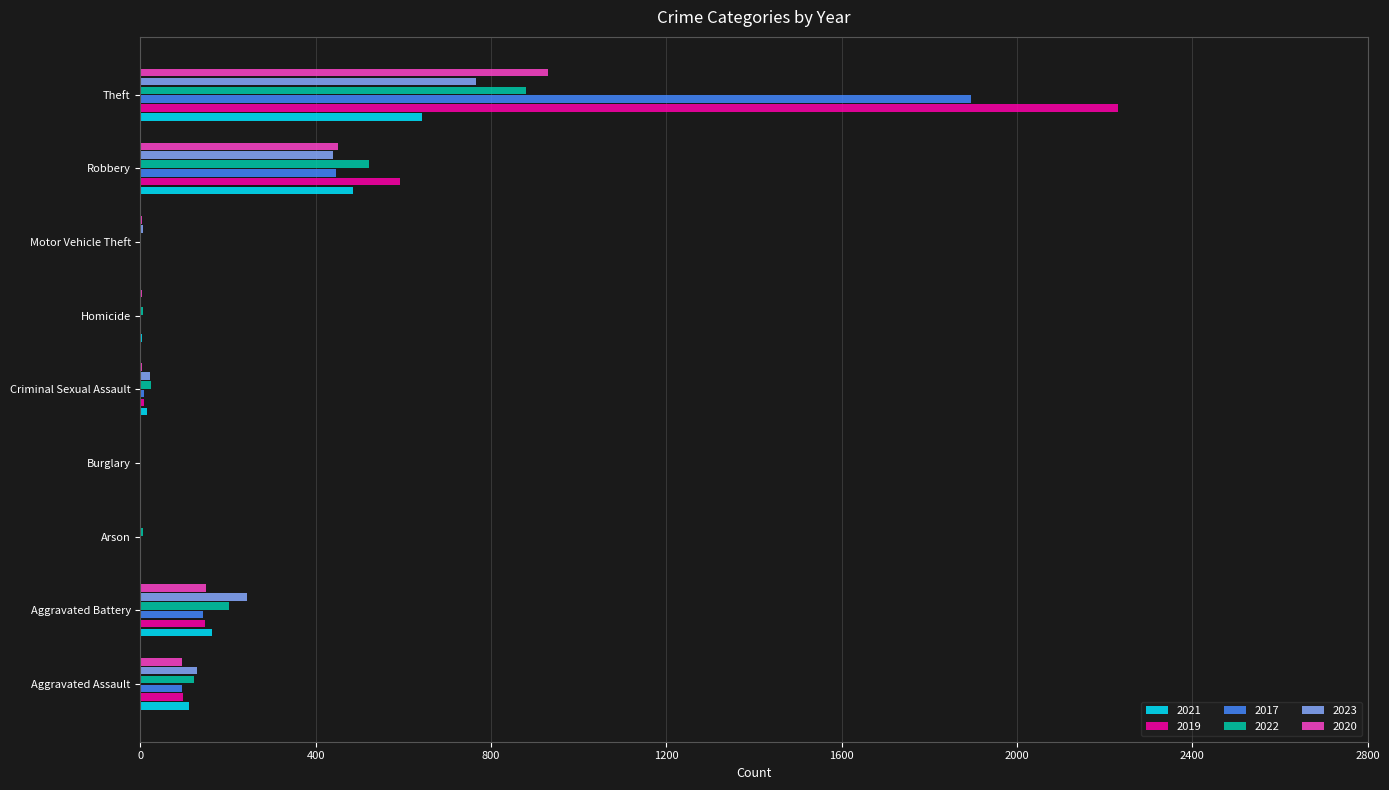

What are all the series names shown in the legend?

2021, 2019, 2017, 2022, 2023, 2020